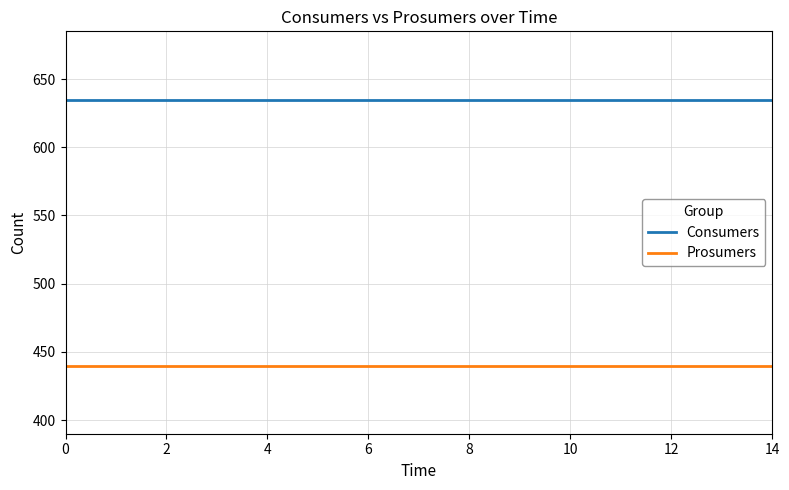

Count the number of data series in this chart.

2